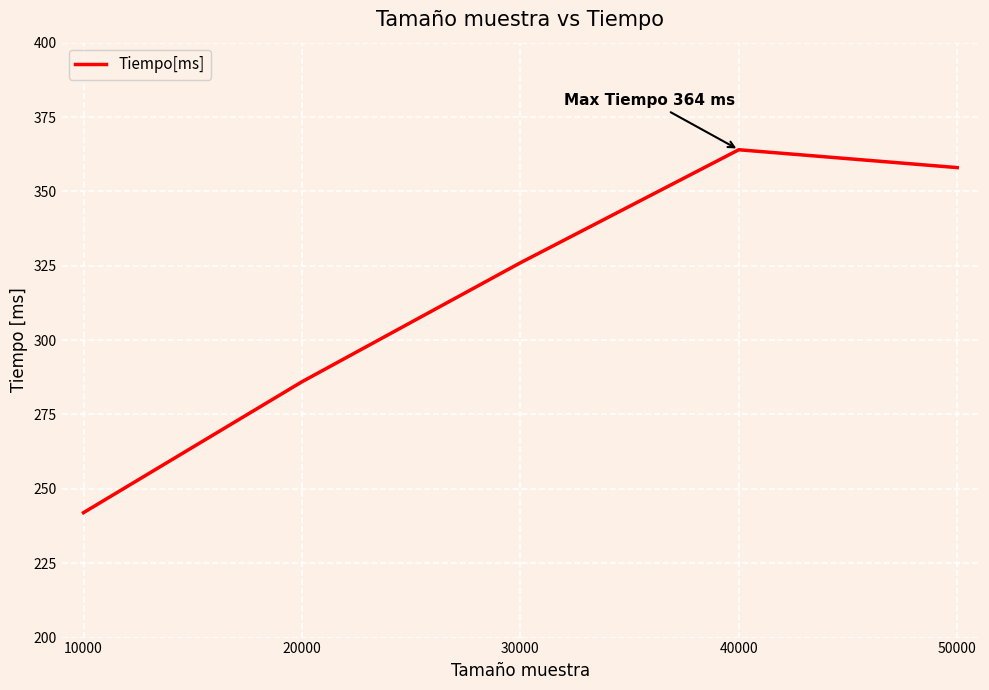

Reading left to right, transcribe all the data shown in this chart.

242	286	326	364	358